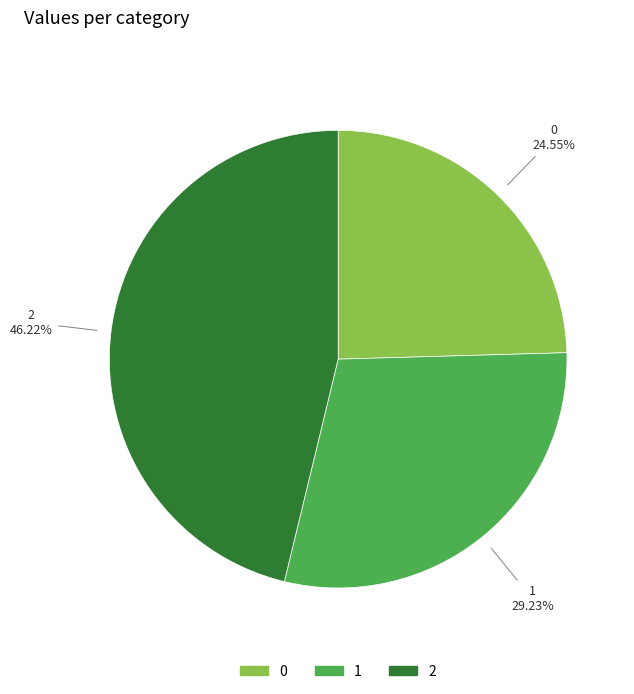

What percentage is the 1 slice, to the nearest percent?

29%